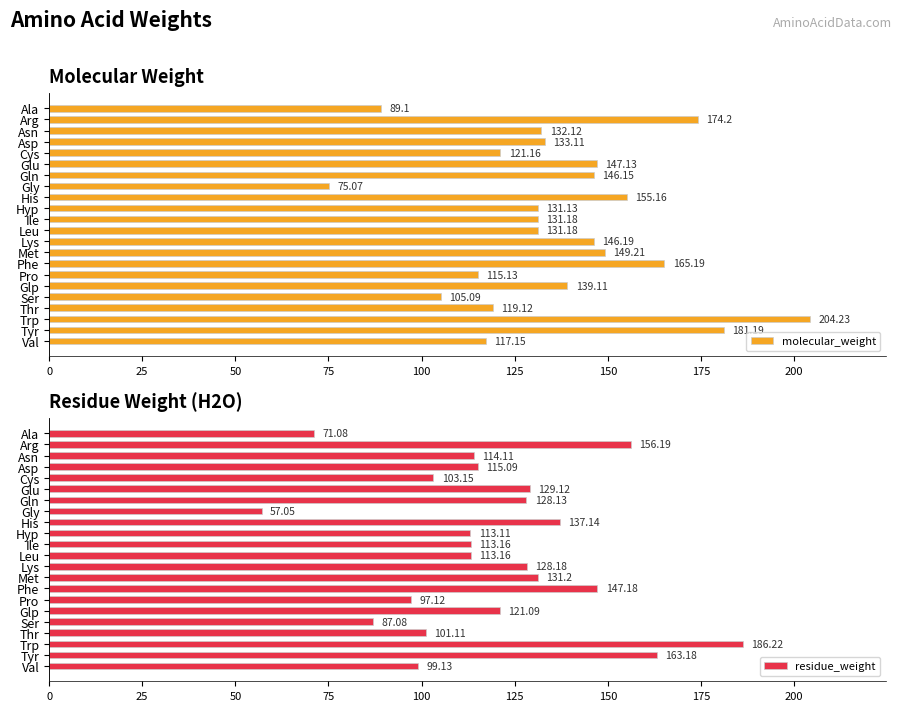

How many bars are there in each group?

2